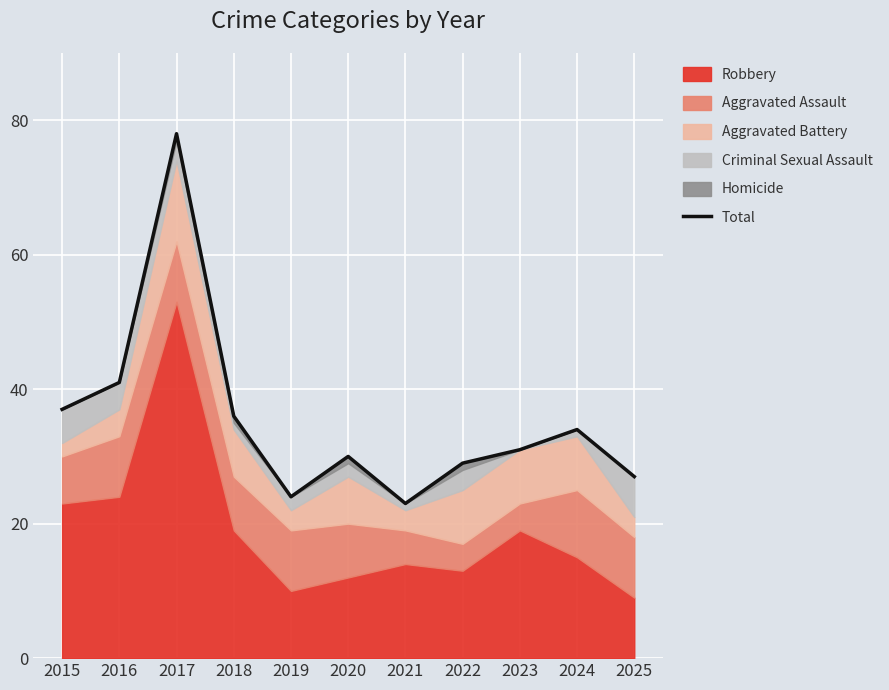

Does the chart display data point markers on the line(s)?

No